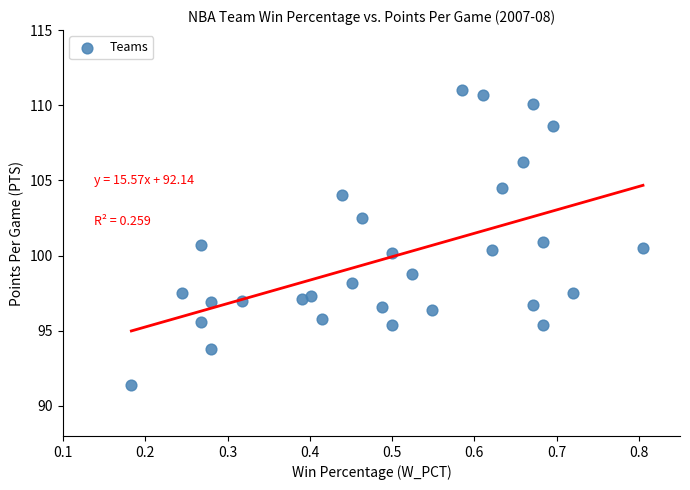

What is the range of X values (max minus min)?

0.6